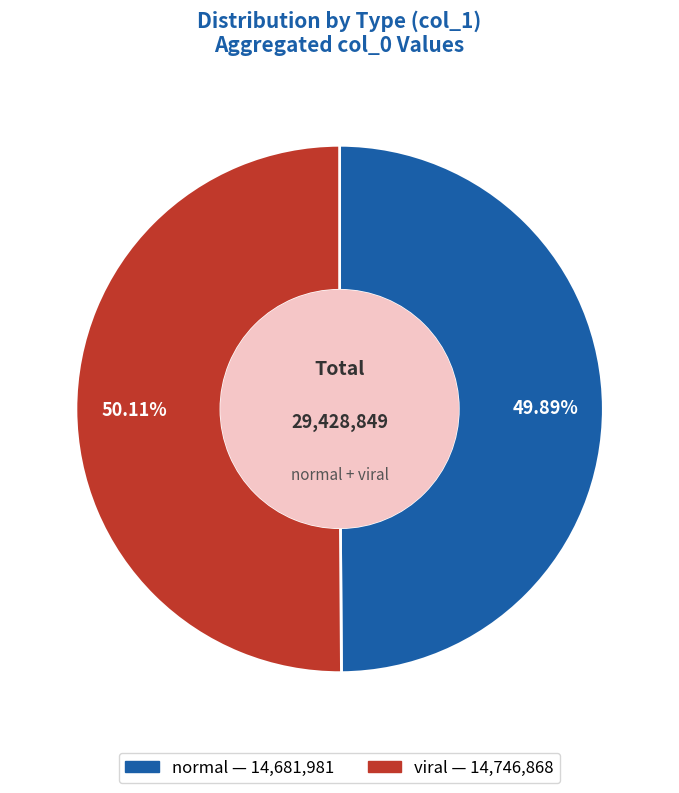

Is the sum of viral and normal greater than half?

Yes